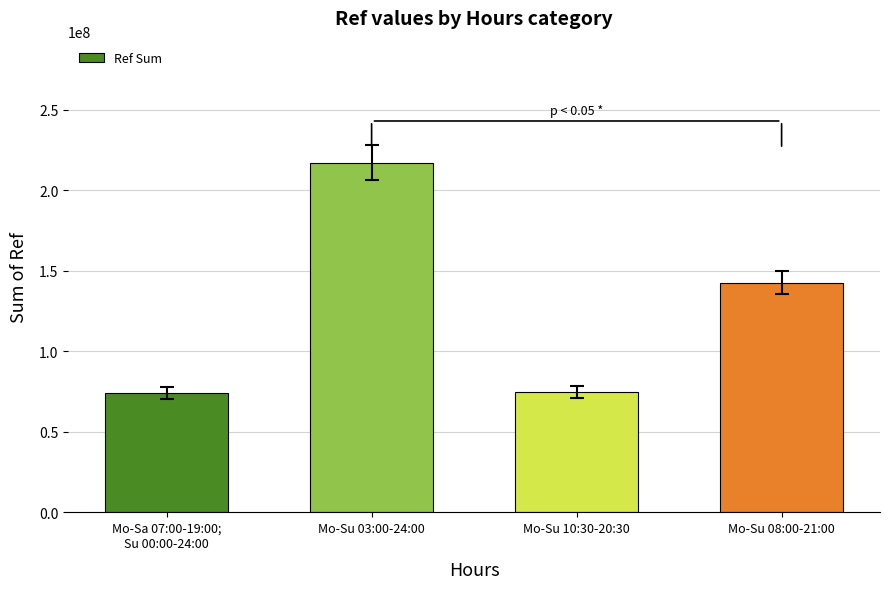

What is the ratio of the value at Mo-Su 03:00-24:00 to the value at Mo-Sa 07:00-19:00;
Su 00:00-24:00?

2.9